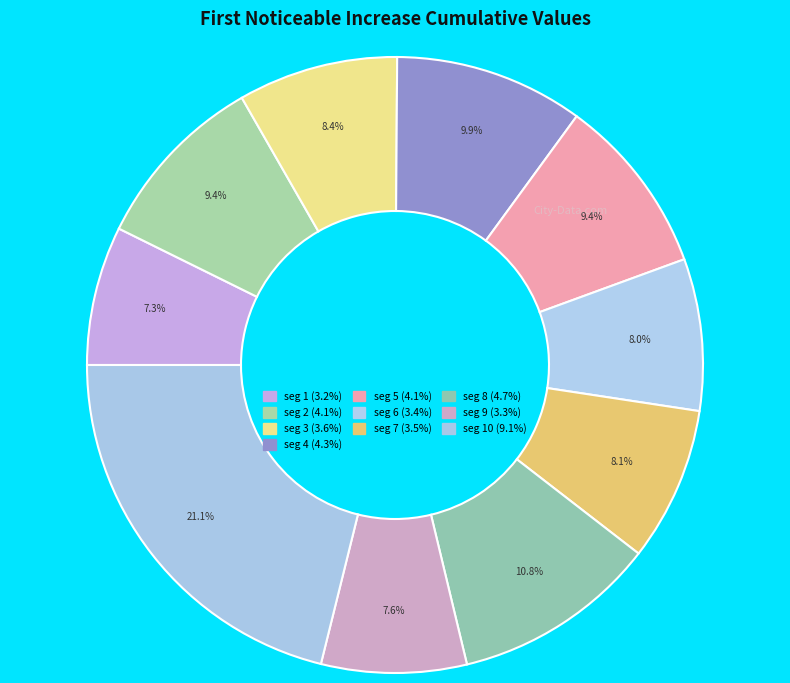

Rank the categories by value from highest to lowest.

signal segment 10, signal segment 8, signal segment 4, signal segment 2, signal segment 5, signal segment 3, signal segment 7, signal segment 6, signal segment 9, signal segment 1